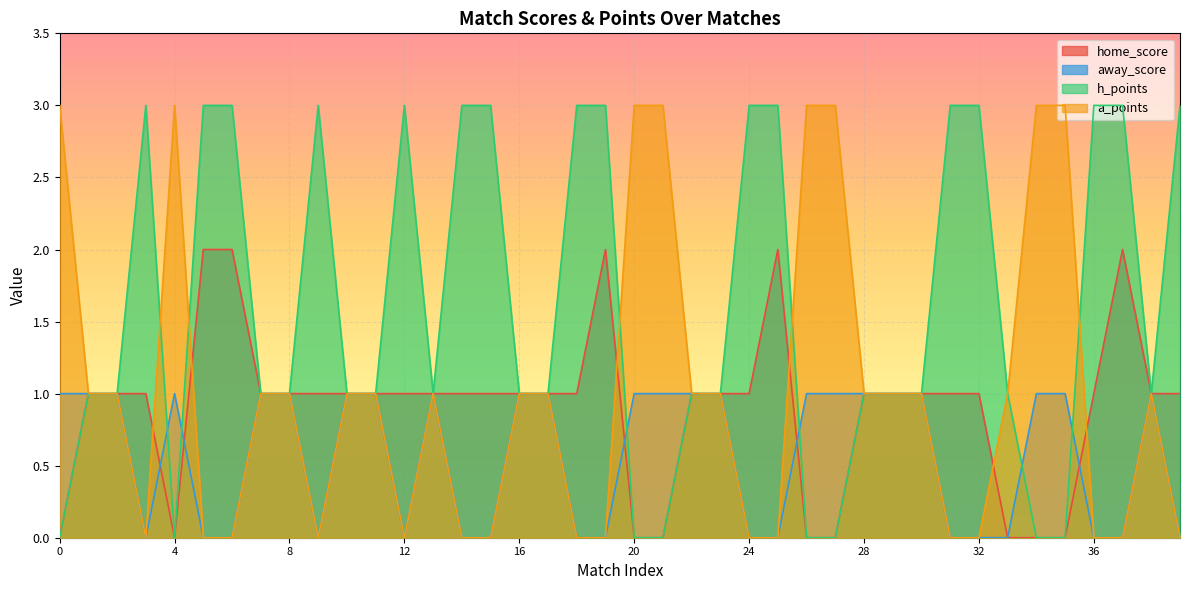

What are all the series names shown in the legend?

home_score, away_score, h_points, a_points